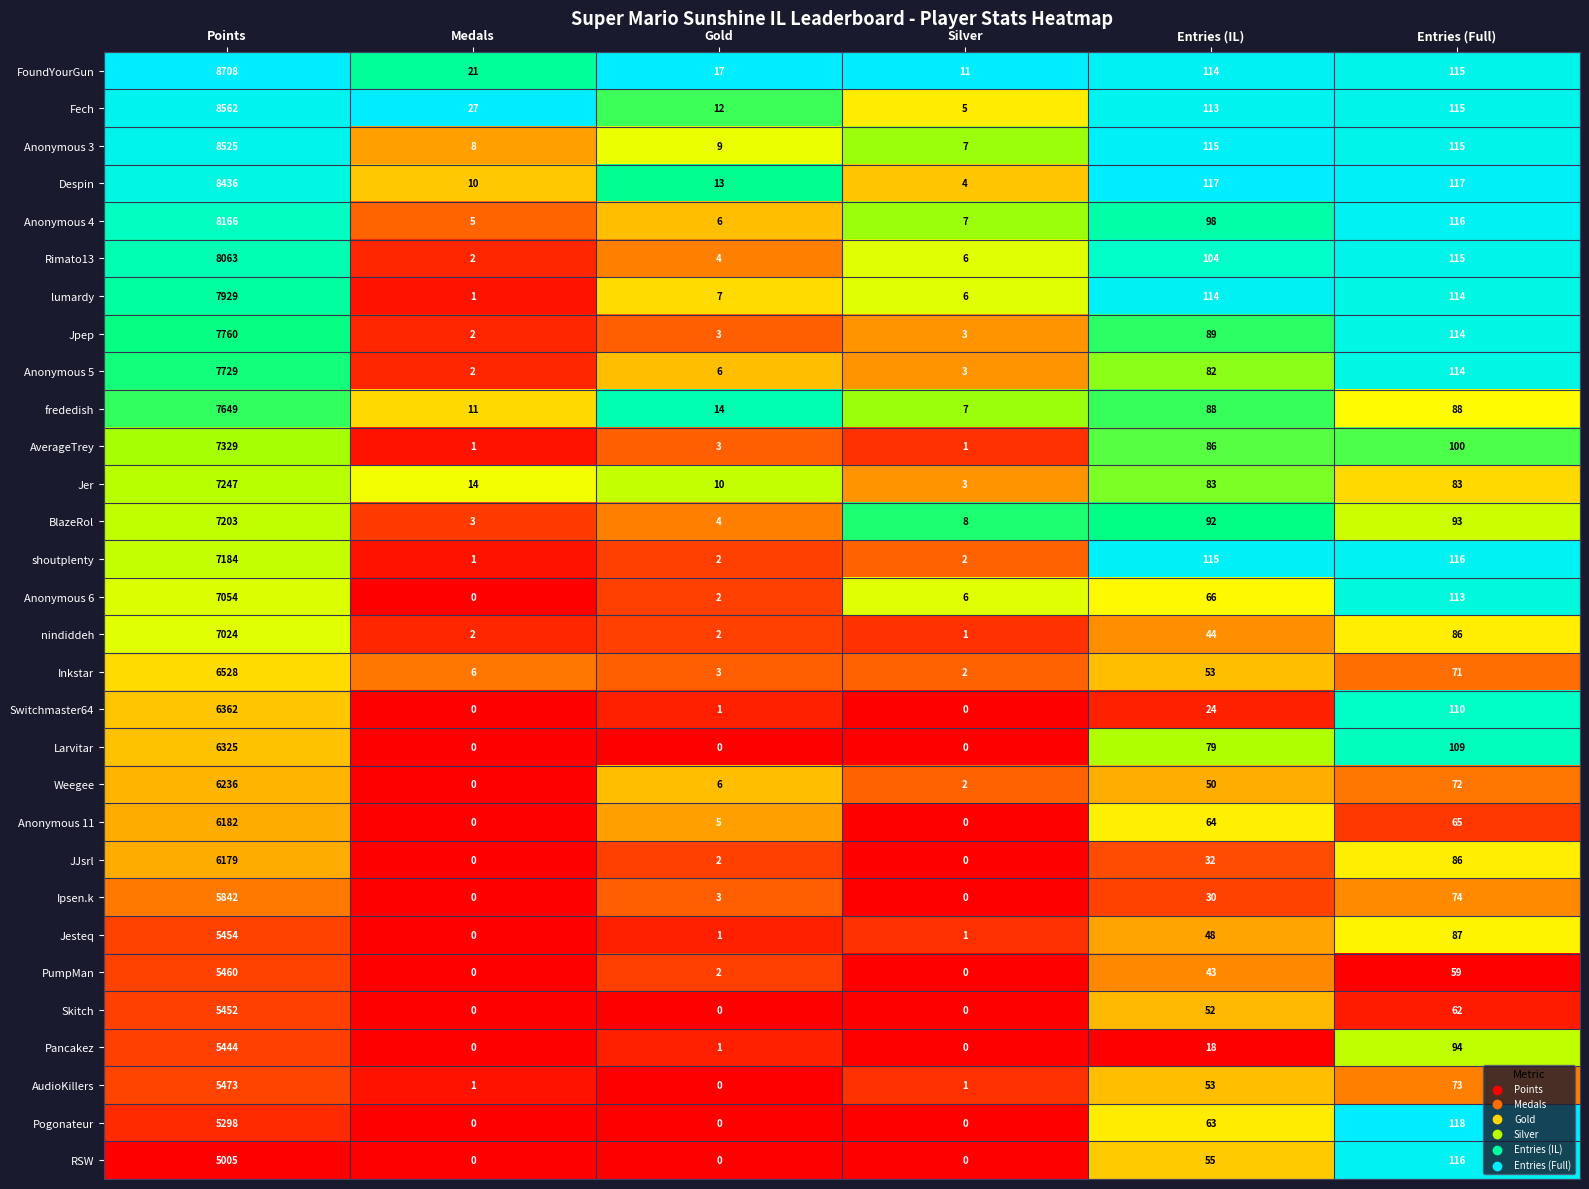

Which series has the widest spread of values?

FoundYourGun